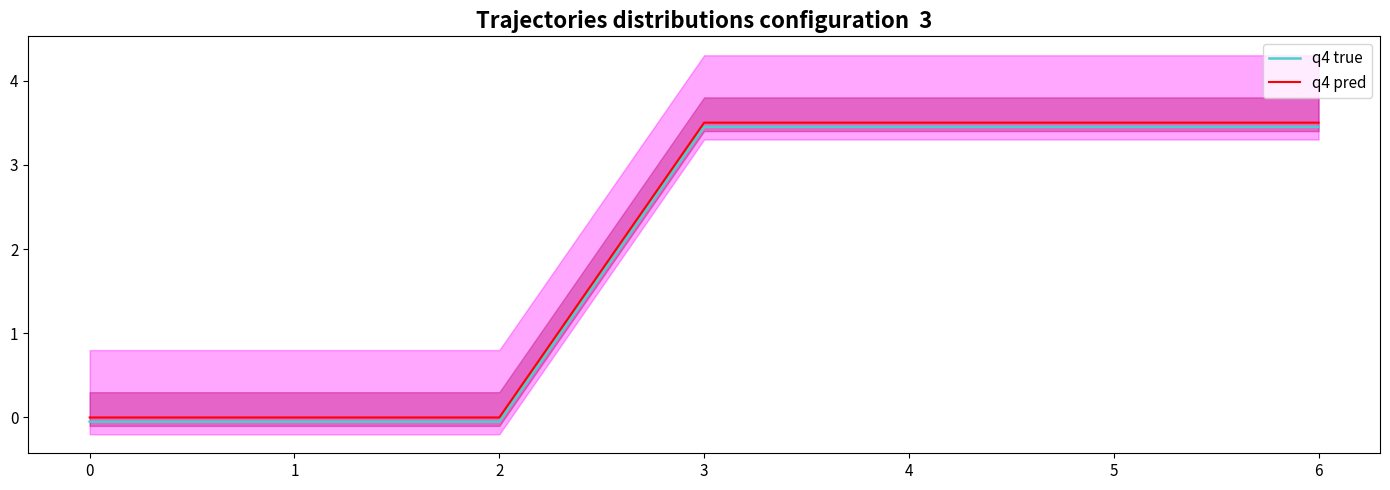

True or false: q4 pred has a value of 5.9 at 5.

False